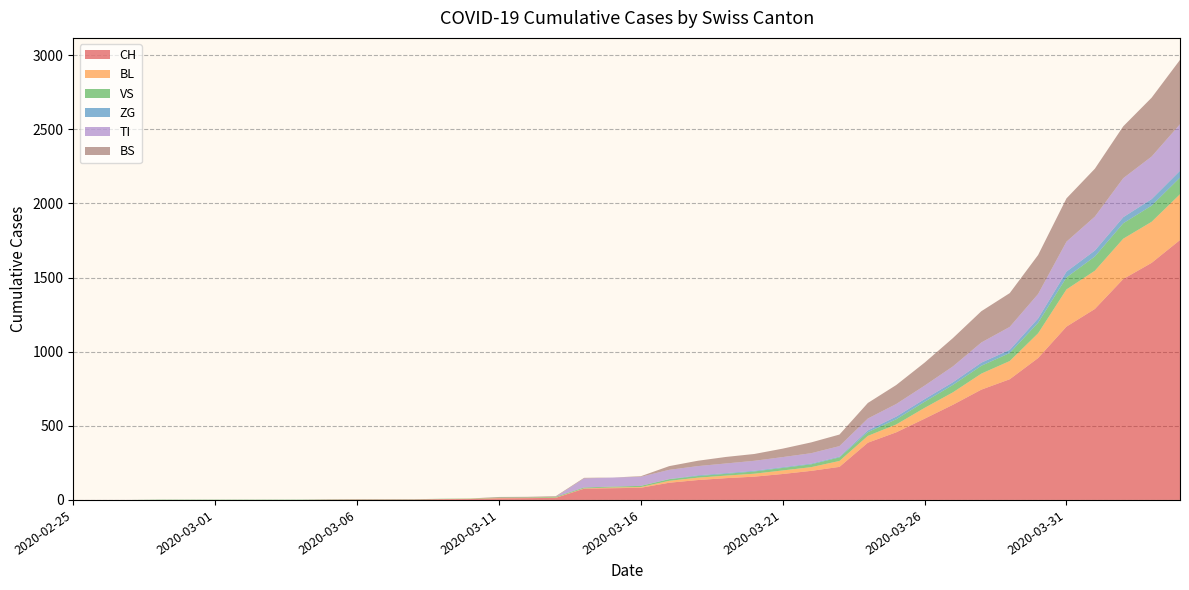

Reading left to right, what are all the values shown in this chart?

CH: 2020-02-25=0	2020-02-26=0	2020-02-27=0	2020-02-28=0	2020-02-29=0	2020-03-01=0	2020-03-02=0	2020-03-03=0	2020-03-04=0	2020-03-05=2	2020-03-06=3	2020-03-07=3	2020-03-08=3	2020-03-09=5	2020-03-10=6	2020-03-11=11	2020-03-12=12	2020-03-13=14	2020-03-14=76	2020-03-15=79	2020-03-16=82	2020-03-17=116	2020-03-18=134	2020-03-19=147	2020-03-20=157	2020-03-21=175	2020-03-22=196	2020-03-23=223	2020-03-24=386	2020-03-25=456	2020-03-26=548	2020-03-27=642	2020-03-28=744	2020-03-29=814	2020-03-30=957	2020-03-31=1169	2020-04-01=1288	2020-04-02=1490	2020-04-03=1599	2020-04-04=1753
BL: 2020-02-25=0	2020-02-26=0	2020-02-27=0	2020-02-28=0	2020-02-29=0	2020-03-01=0	2020-03-02=0	2020-03-03=0	2020-03-04=0	2020-03-05=0	2020-03-06=0	2020-03-07=0	2020-03-08=0	2020-03-09=1	2020-03-10=2	2020-03-11=2	2020-03-12=2	2020-03-13=2	2020-03-14=2	2020-03-15=5	2020-03-16=5	2020-03-17=13	2020-03-18=16	2020-03-19=17	2020-03-20=20	2020-03-21=24	2020-03-22=25	2020-03-23=40	2020-03-24=46	2020-03-25=53	2020-03-26=73	2020-03-27=84	2020-03-28=108	2020-03-29=123	2020-03-30=167	2020-03-31=251	2020-04-01=258	2020-04-02=272	2020-04-03=277	2020-04-04=309
VS: 2020-02-25=0	2020-02-26=0	2020-02-27=0	2020-02-28=2	2020-02-29=2	2020-03-01=2	2020-03-02=2	2020-03-03=2	2020-03-04=2	2020-03-05=2	2020-03-06=2	2020-03-07=2	2020-03-08=2	2020-03-09=2	2020-03-10=2	2020-03-11=3	2020-03-12=3	2020-03-13=5	2020-03-14=6	2020-03-15=6	2020-03-16=8	2020-03-17=11	2020-03-18=11	2020-03-19=12	2020-03-20=15	2020-03-21=17	2020-03-22=19	2020-03-23=24	2020-03-24=25	2020-03-25=35	2020-03-26=41	2020-03-27=50	2020-03-28=53	2020-03-29=54	2020-03-30=71	2020-03-31=81	2020-04-01=96	2020-04-02=104	2020-04-03=109	2020-04-04=112
ZG: 2020-02-25=0	2020-02-26=0	2020-02-27=0	2020-02-28=0	2020-02-29=0	2020-03-01=0	2020-03-02=0	2020-03-03=0	2020-03-04=0	2020-03-05=0	2020-03-06=0	2020-03-07=0	2020-03-08=0	2020-03-09=0	2020-03-10=0	2020-03-11=0	2020-03-12=0	2020-03-13=0	2020-03-14=0	2020-03-15=0	2020-03-16=0	2020-03-17=1	2020-03-18=5	2020-03-19=5	2020-03-20=5	2020-03-21=5	2020-03-22=5	2020-03-23=5	2020-03-24=12	2020-03-25=18	2020-03-26=18	2020-03-27=18	2020-03-28=21	2020-03-29=21	2020-03-30=29	2020-03-31=39	2020-04-01=40	2020-04-02=41	2020-04-03=44	2020-04-04=46
TI: 2020-02-25=0	2020-02-26=0	2020-02-27=0	2020-02-28=0	2020-02-29=0	2020-03-01=0	2020-03-02=0	2020-03-03=0	2020-03-04=0	2020-03-05=0	2020-03-06=0	2020-03-07=0	2020-03-08=0	2020-03-09=0	2020-03-10=0	2020-03-11=0	2020-03-12=0	2020-03-13=0	2020-03-14=61	2020-03-15=61	2020-03-16=61	2020-03-17=62	2020-03-18=62	2020-03-19=65	2020-03-20=67	2020-03-21=68	2020-03-22=70	2020-03-23=71	2020-03-24=80	2020-03-25=85	2020-03-26=91	2020-03-27=107	2020-03-28=136	2020-03-29=155	2020-03-30=165	2020-03-31=202	2020-04-01=229	2020-04-02=263	2020-04-03=287	2020-04-04=314
BS: 2020-02-25=0	2020-02-26=0	2020-02-27=0	2020-02-28=0	2020-02-29=0	2020-03-01=0	2020-03-02=0	2020-03-03=0	2020-03-04=0	2020-03-05=0	2020-03-06=0	2020-03-07=0	2020-03-08=0	2020-03-09=0	2020-03-10=0	2020-03-11=4	2020-03-12=4	2020-03-13=4	2020-03-14=4	2020-03-15=0	2020-03-16=4	2020-03-17=25	2020-03-18=36	2020-03-19=44	2020-03-20=46	2020-03-21=57	2020-03-22=73	2020-03-23=78	2020-03-24=105	2020-03-25=128	2020-03-26=155	2020-03-27=191	2020-03-28=211	2020-03-29=228	2020-03-30=263	2020-03-31=292	2020-04-01=323	2020-04-02=350	2020-04-03=397	2020-04-04=434